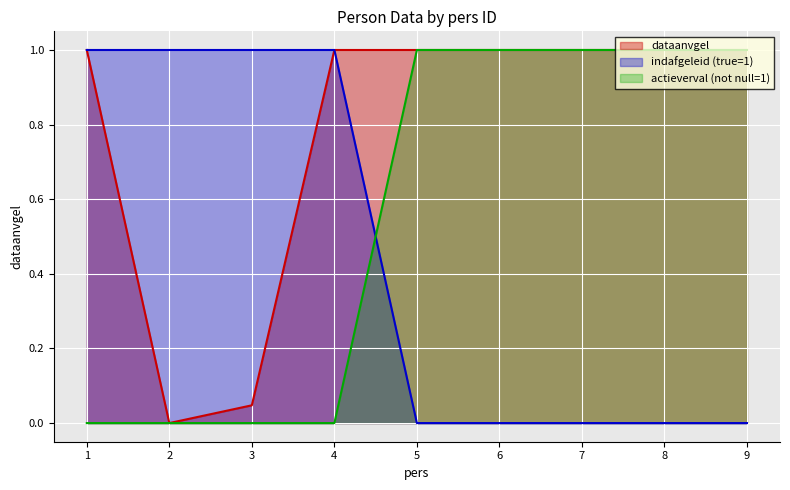

What is the value of the 9th point from the left?

1.0